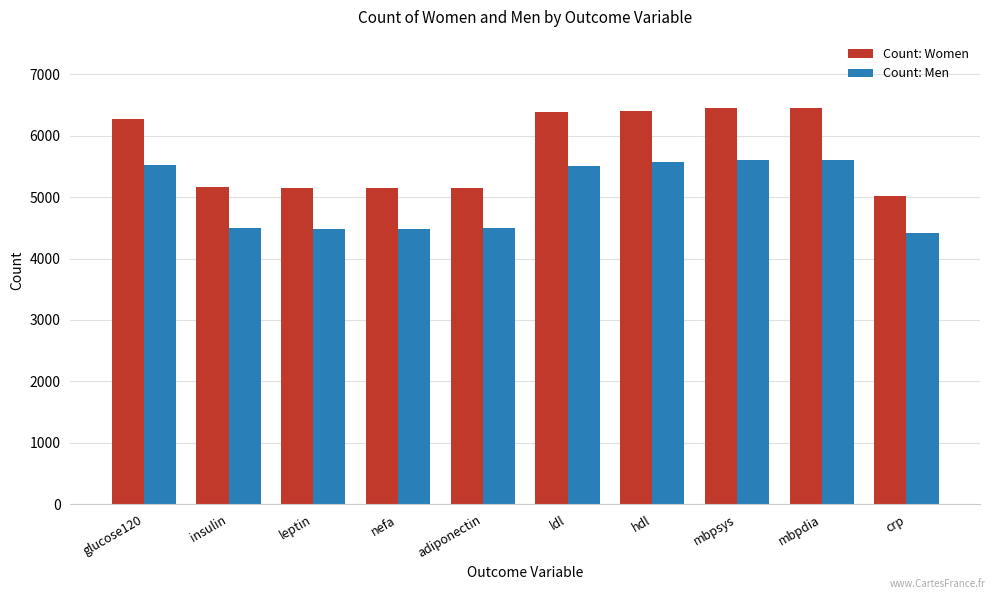

Rank the series at ldl from highest to lowest value.

Count: Women, Count: Men